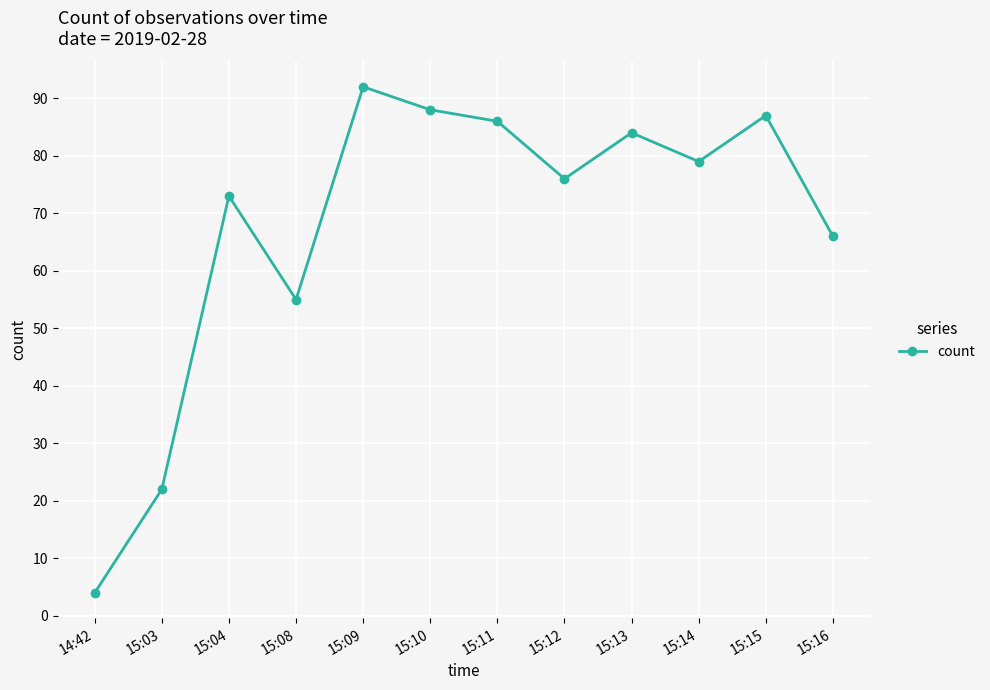

Approximately how many times larger is the value at 15:08 compared to 15:16?

0.8